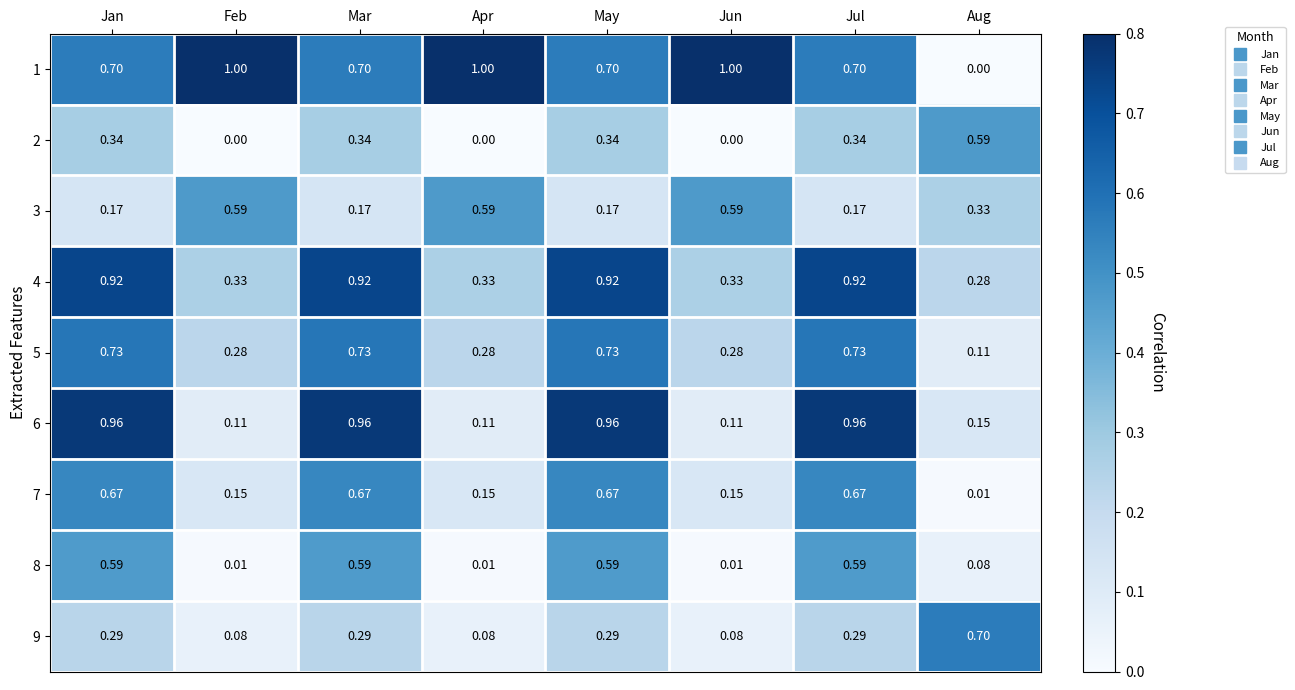

At which label is 7 closest to 0?

Aug